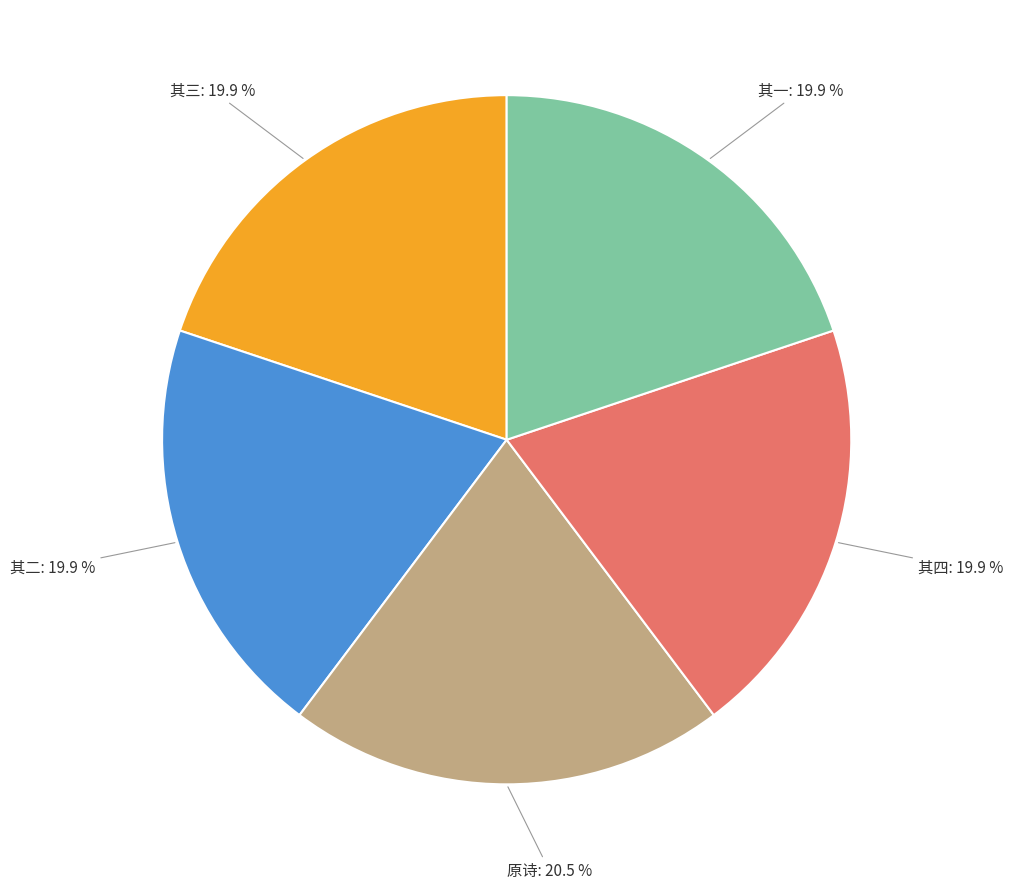

Does any single category account for the majority?

No